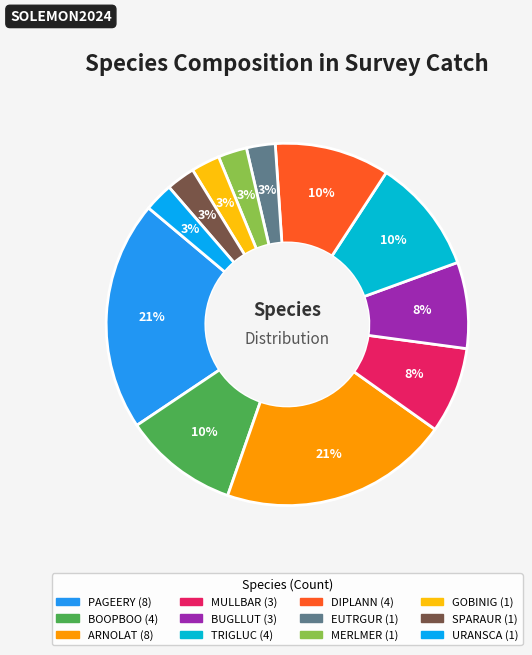

The MULLBAR slice represents 1% of the pie. True or false?

False